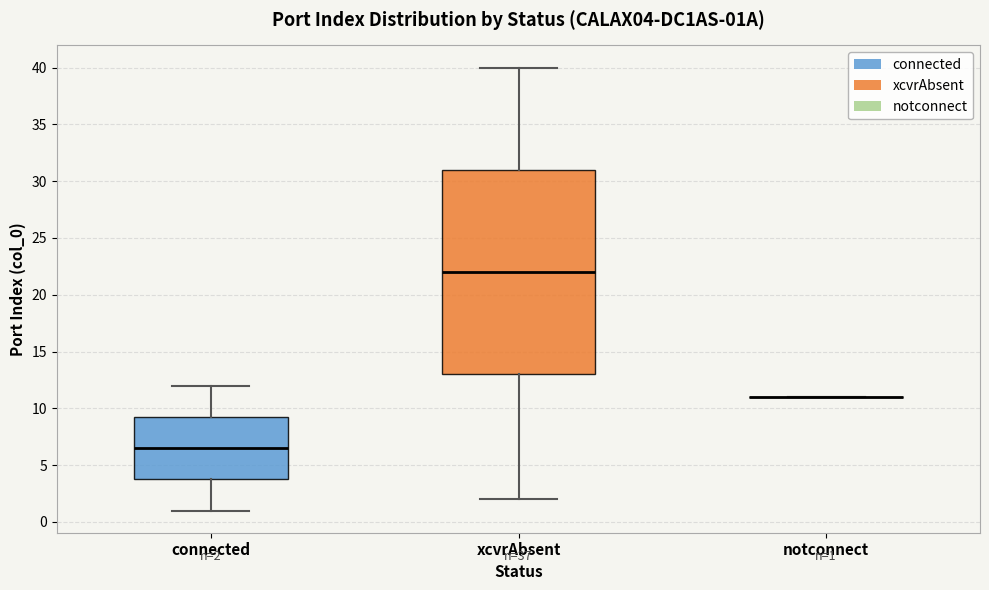

Comparing the boxes themselves (not the whiskers), which one is the tallest?

xcvrAbsent